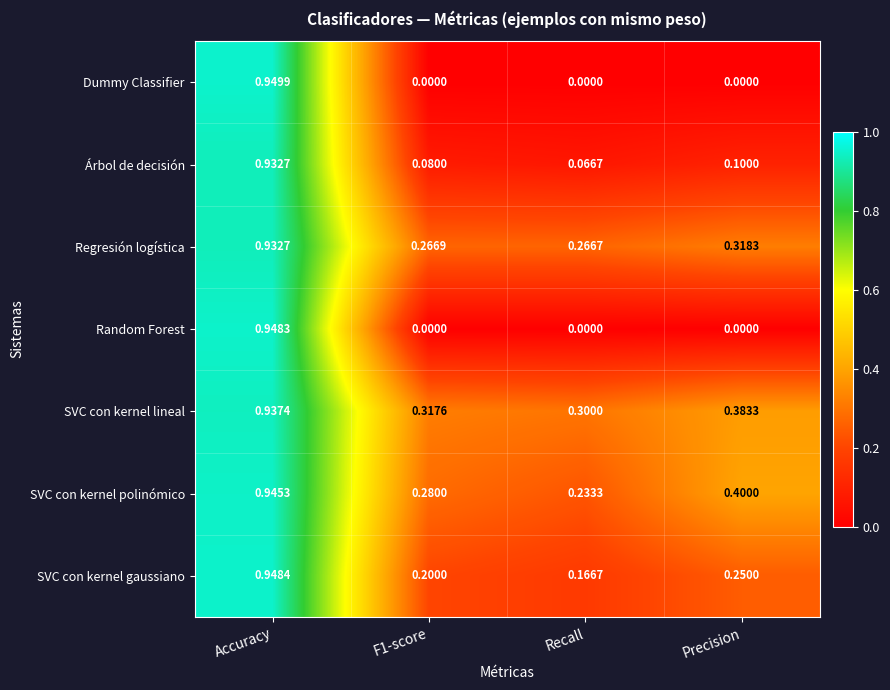

Which series has the largest range (max minus min)?

Dummy Classifier